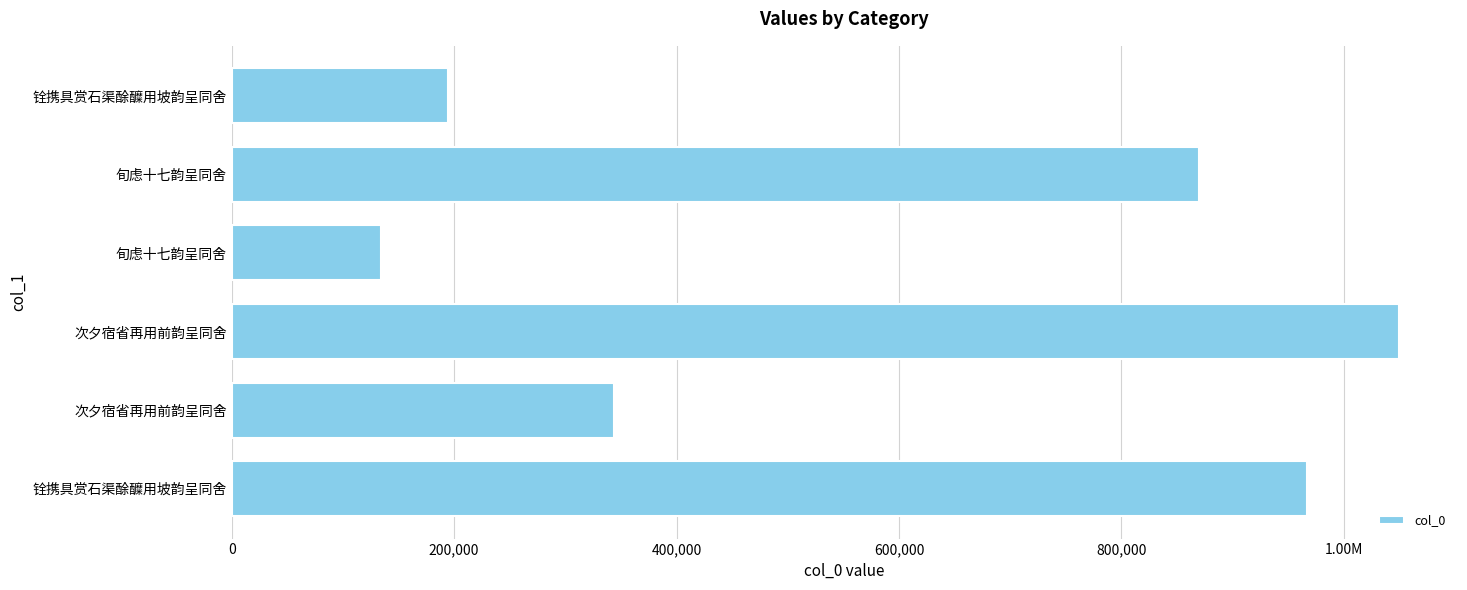

Are the bars horizontal?

Yes